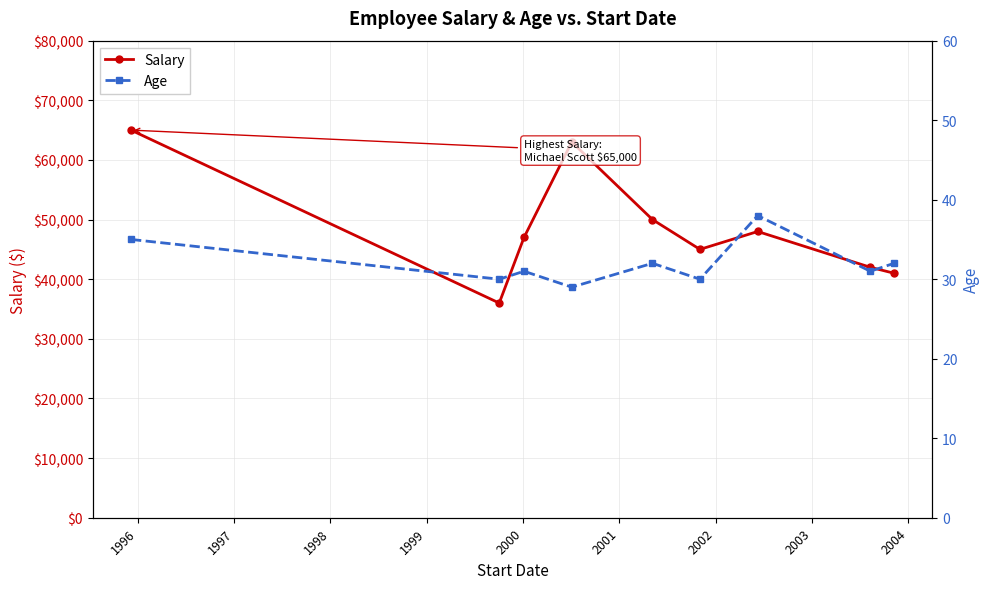

What is the value of the Salary point at the 5th from the left?

50000